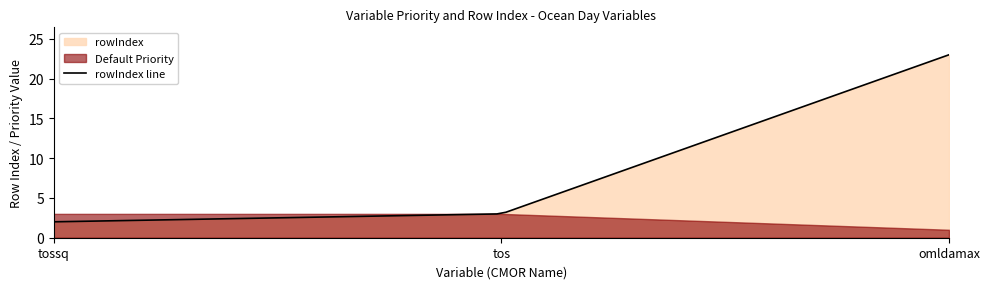

Does the chart have visible grid lines?

No